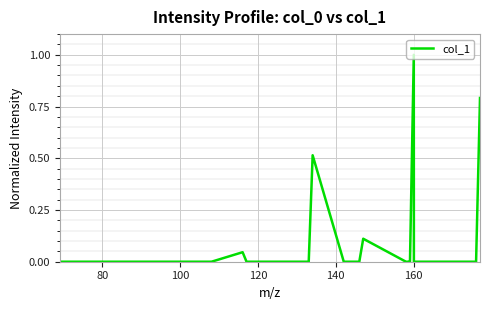

What is the difference between the maximum and minimum values?

1.0